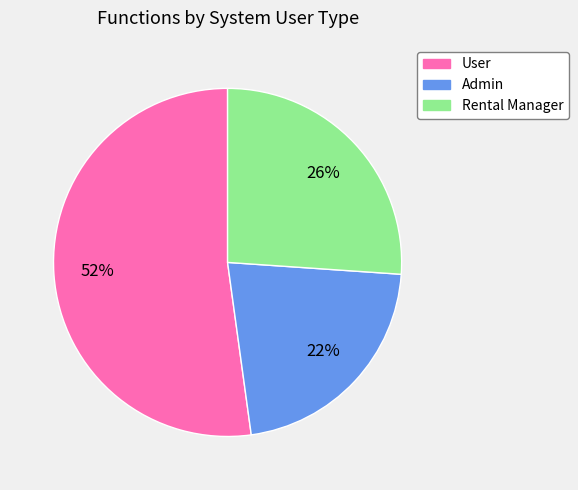

To the nearest percent, what percentage of the pie is Rental Manager?

26%